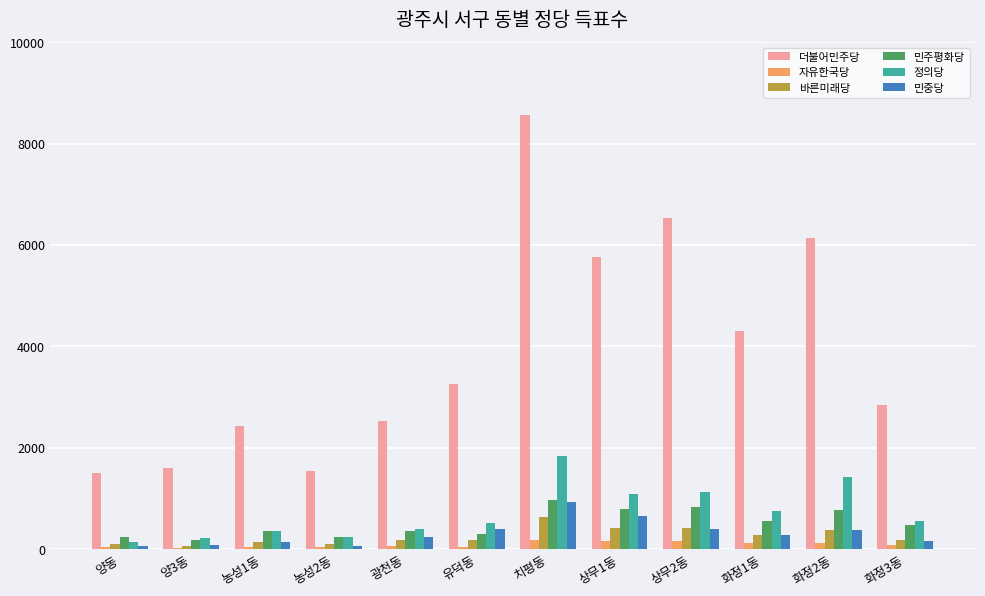

Which label corresponds to the largest value in the chart?

치평동